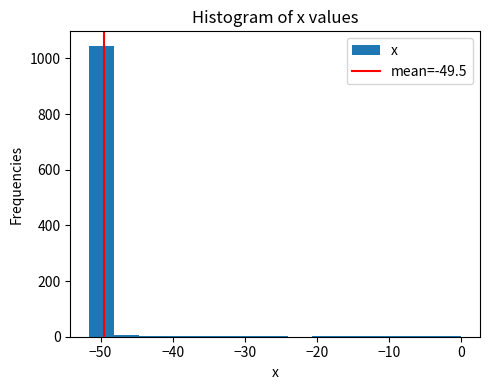

Around what value on the x-axis is the tallest bar? Give the approximate position of its centre, as read against the axis.

-50